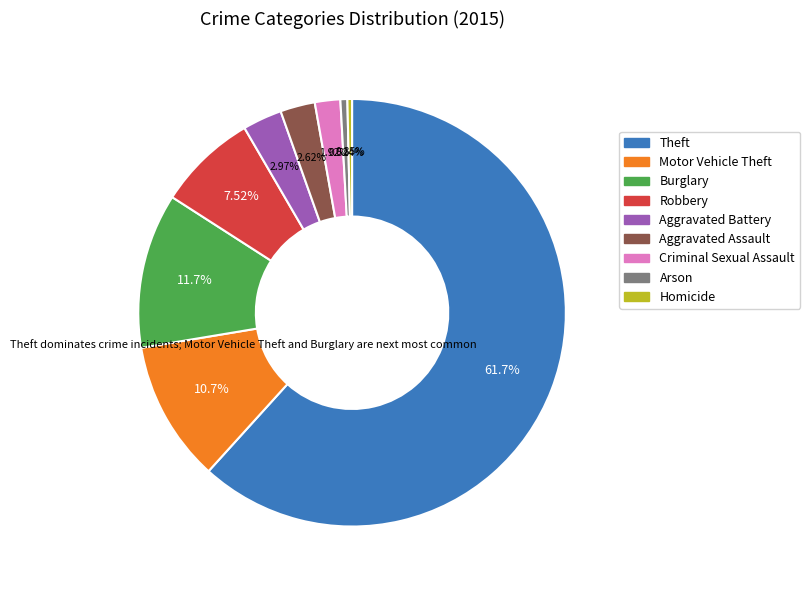

True or false: Homicide accounts for 7% of the total.

False